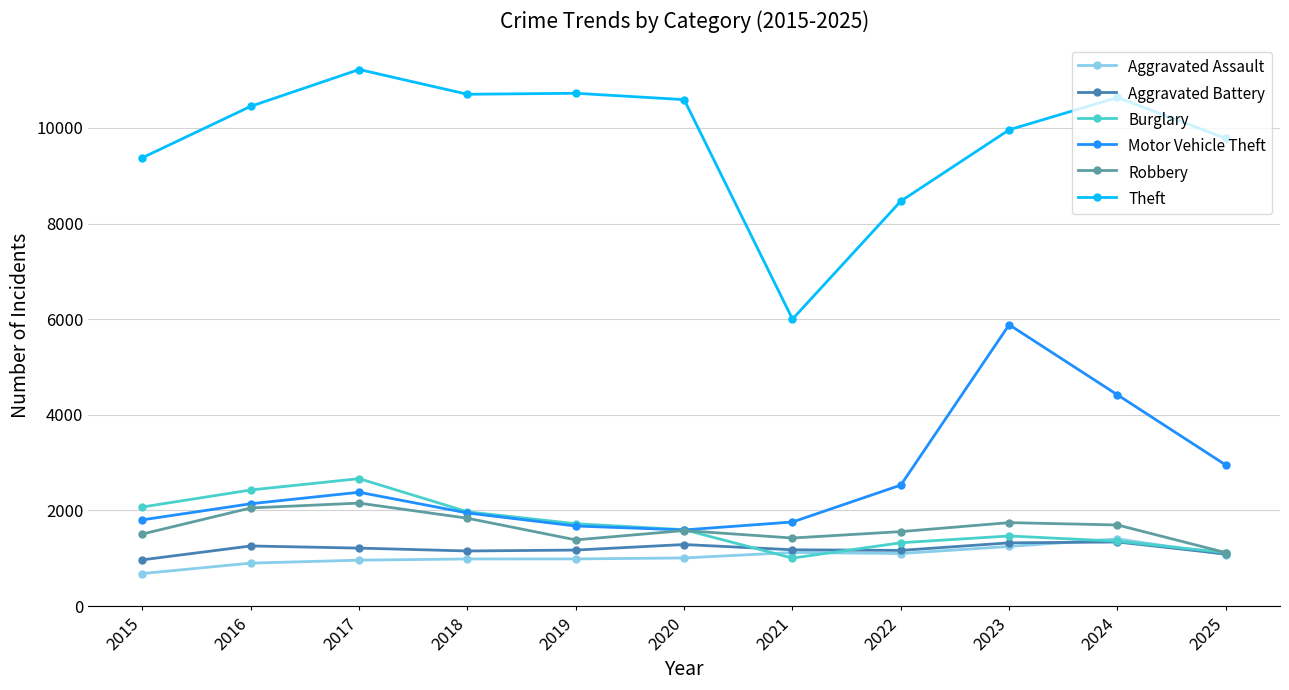

True or false: Aggravated Battery has more than 0 interior local peaks.

True